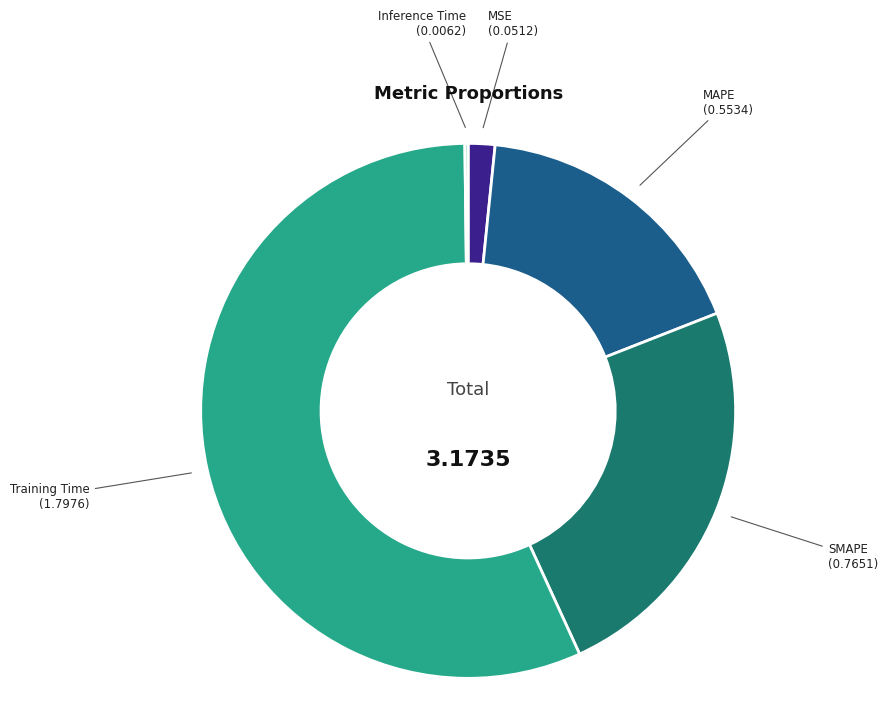

What is the largest slice in the pie chart?

Training Time